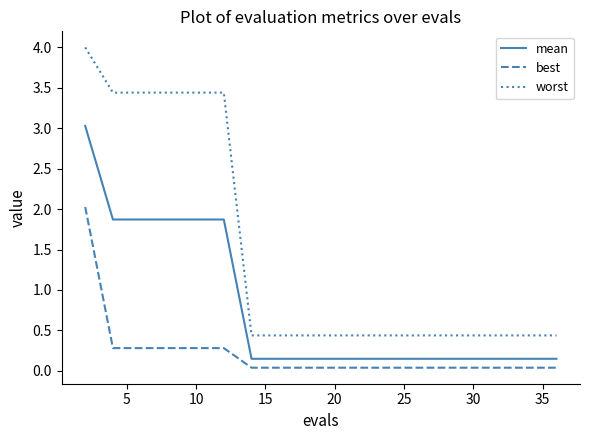

Does the chart display data point markers on the line(s)?

No